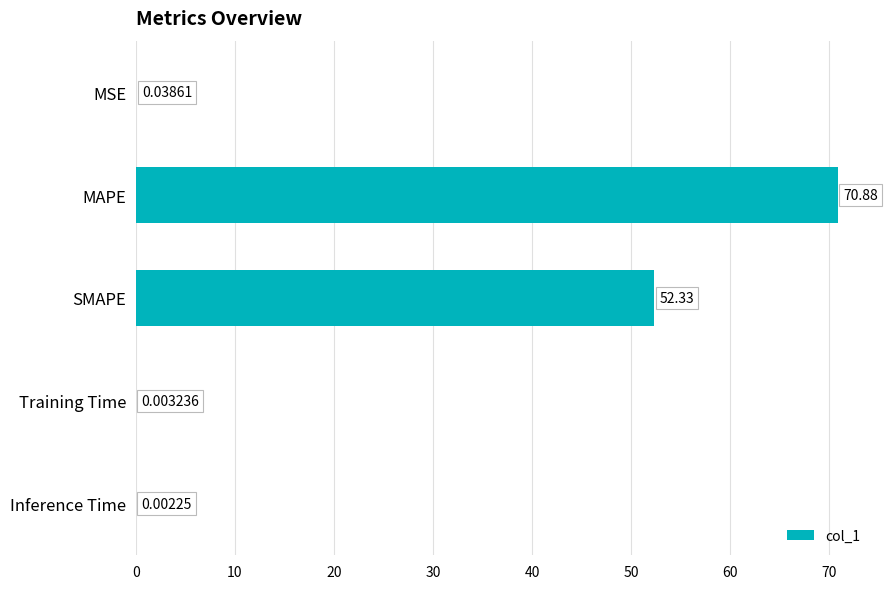

What is the greatest value displayed?

70.9